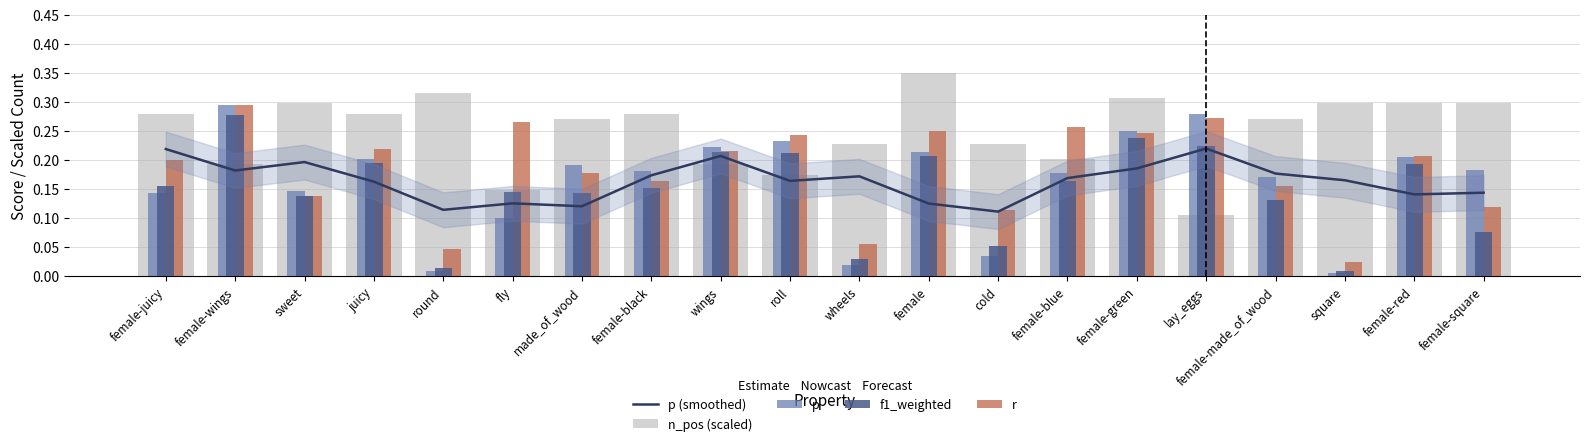

What is the label of the 12th bar from the left?

female